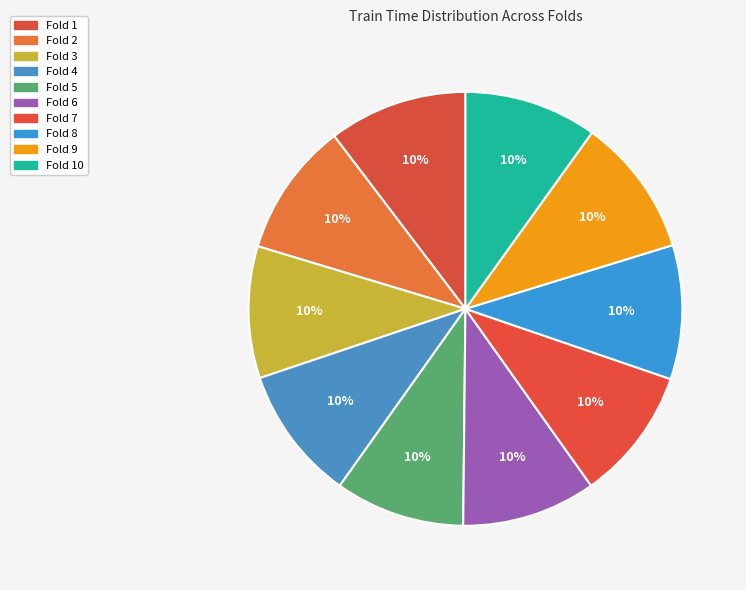

Count the number of slices in the pie.

10